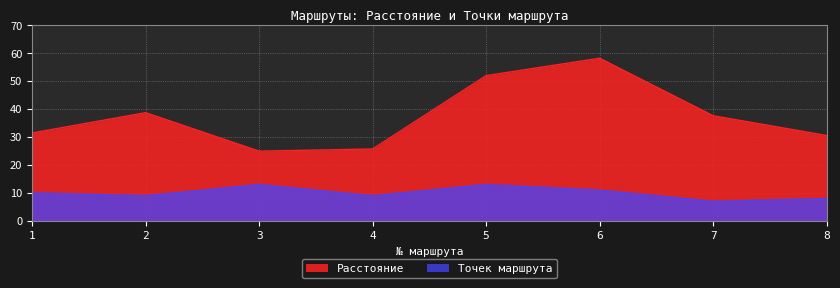

Between 4 and 5, which is larger?

5